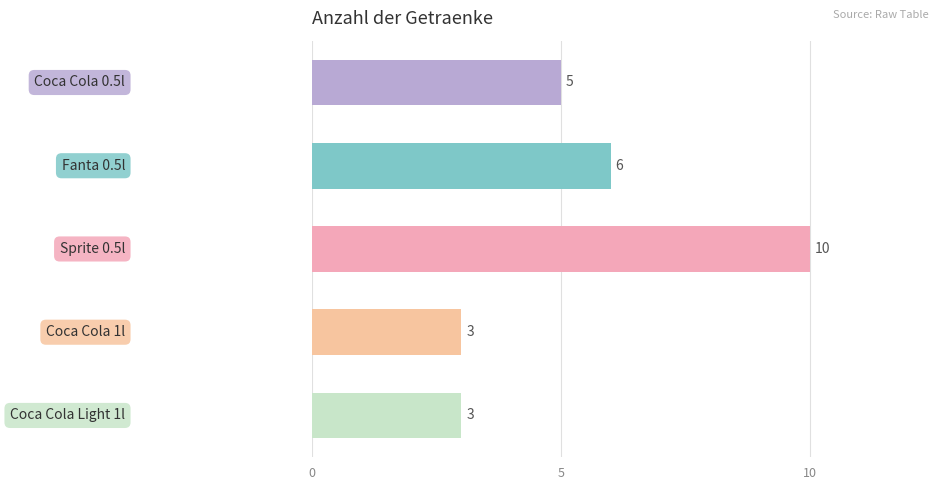

What is the value of the 4th bar from the top?

3